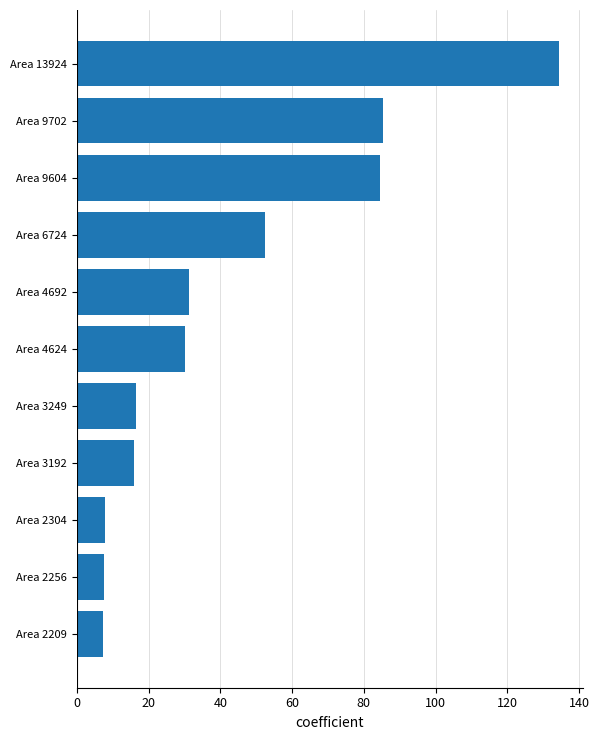

How many values are below 30?

5